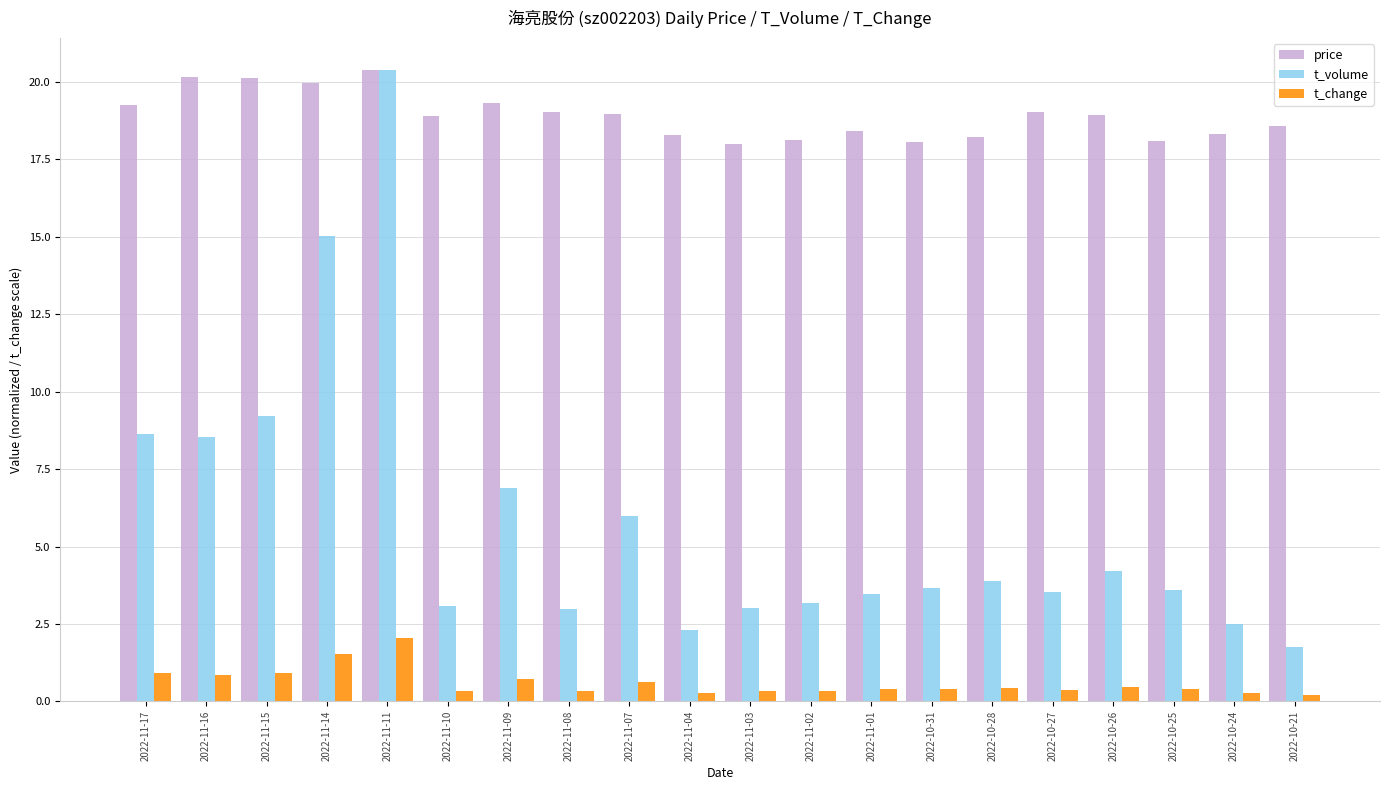

At which category is the sum across all series the highest?

2022-11-11